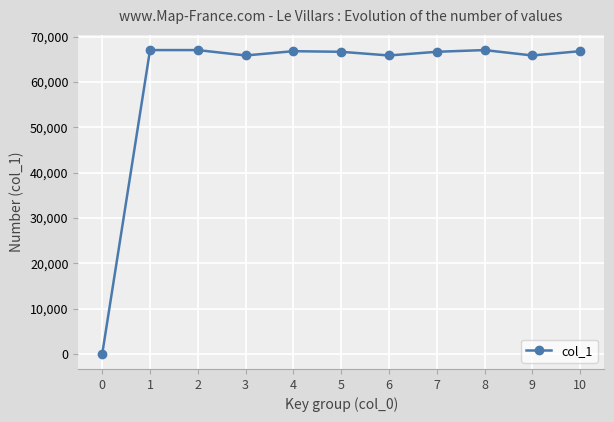

How many series are shown in this chart?

1